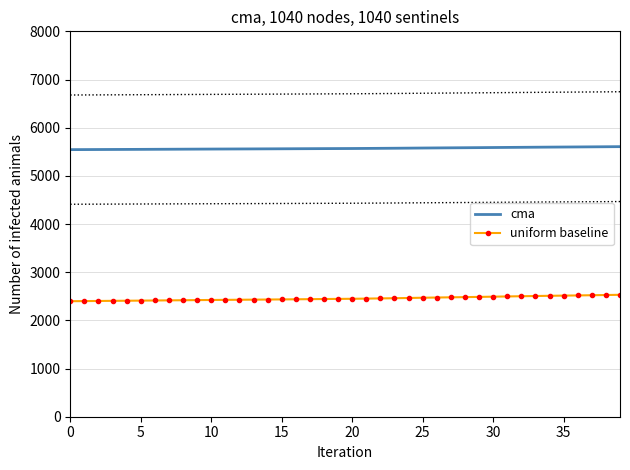

Where does the uniform baseline series first go above 2448?

20